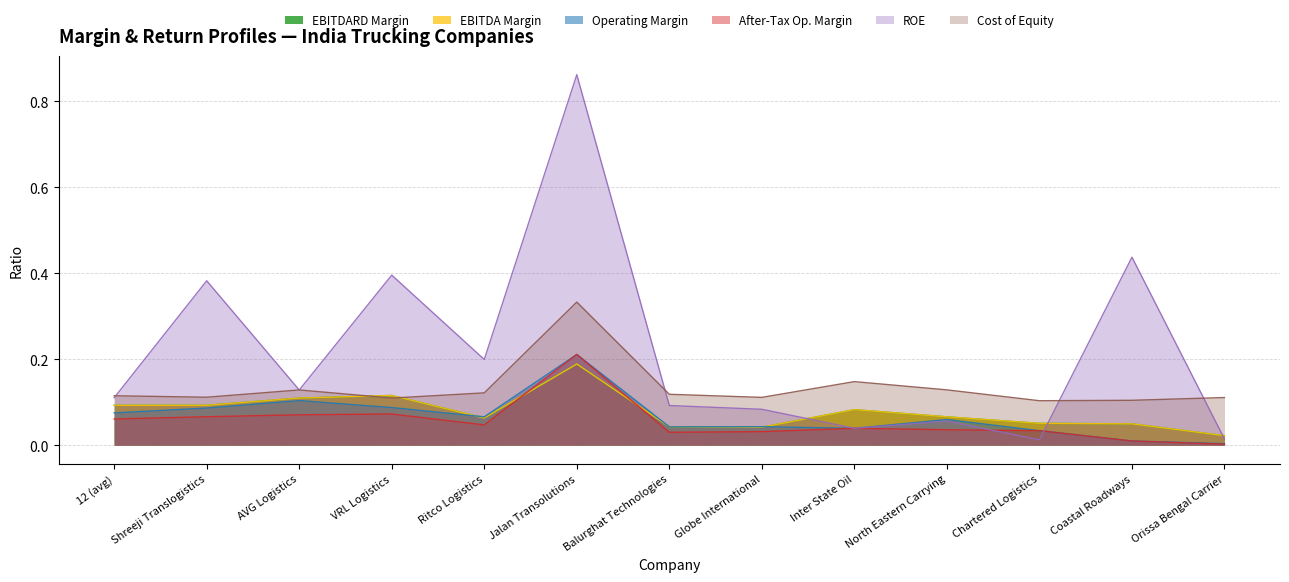

The roe series shows 0.0 at Chartered Logistics. True or false?

False